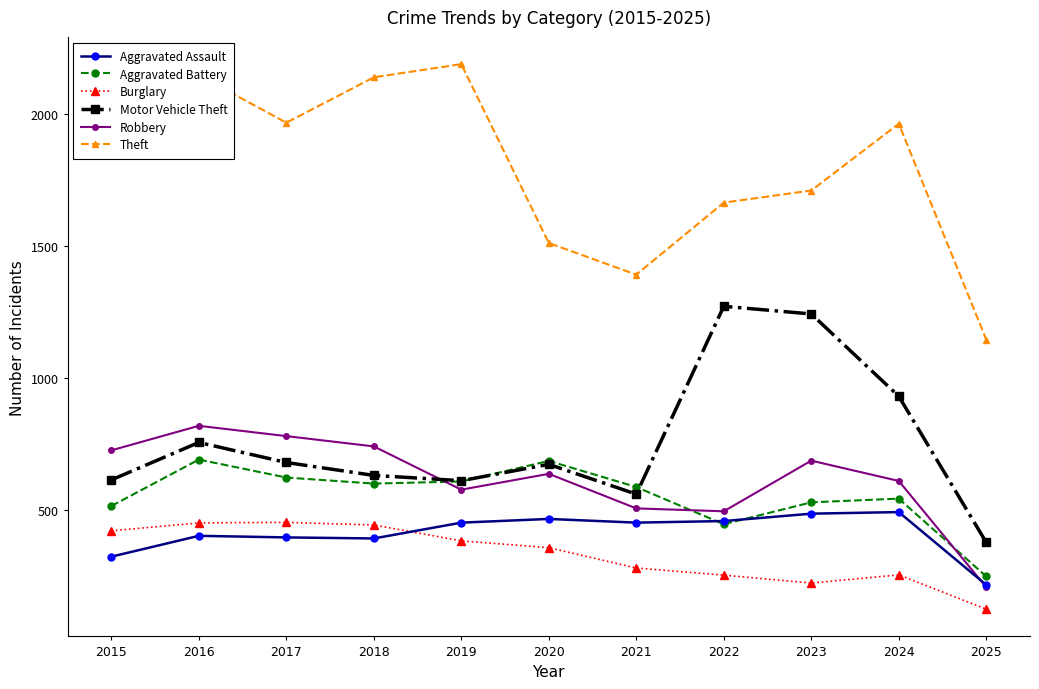

How many data points does each series have?

11